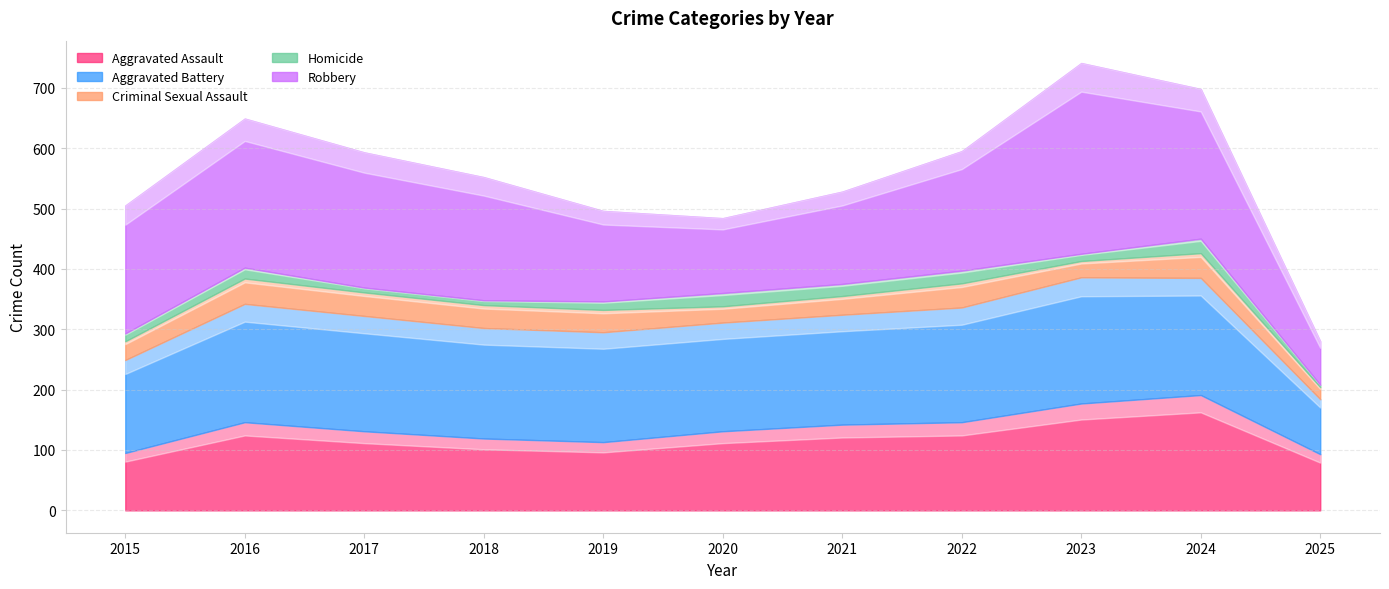

What is the minimum value for Robbery?

72